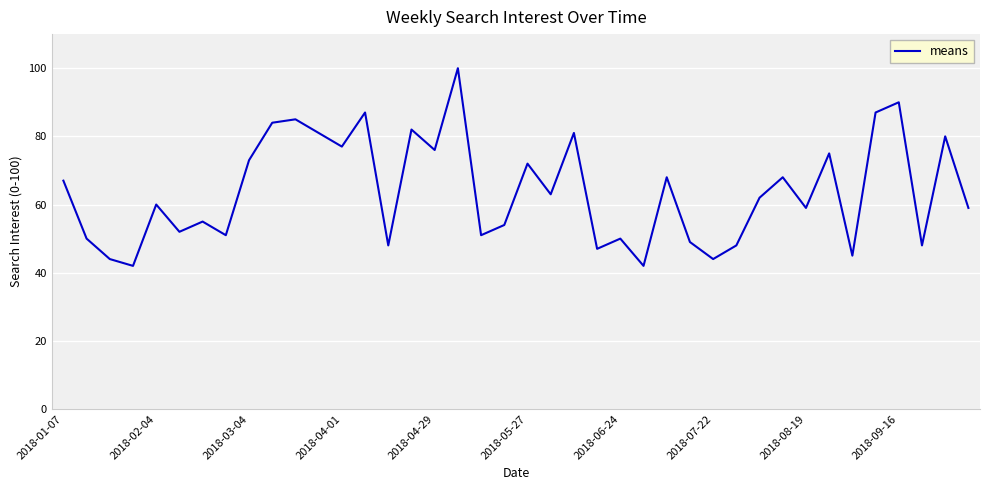

What is the greatest value displayed?

100